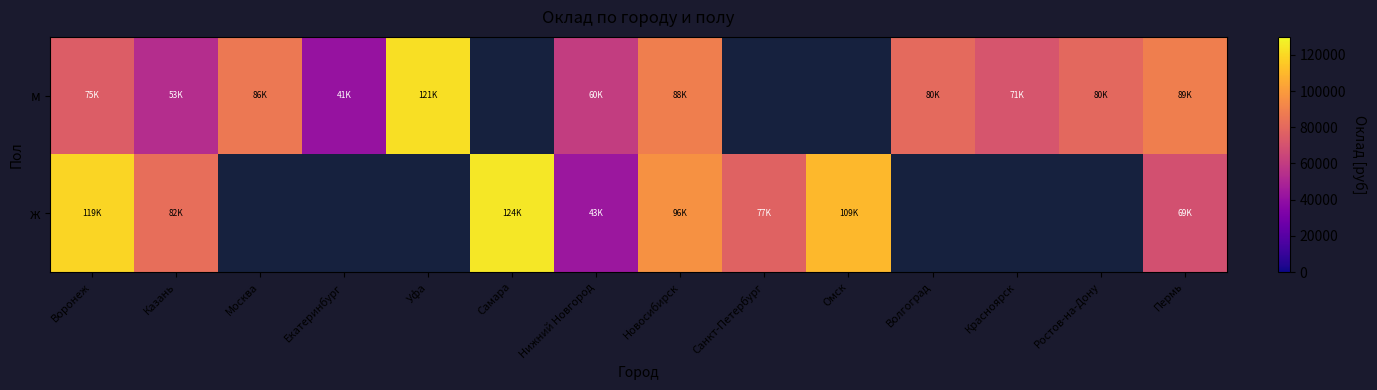

How many data points does each series have?

14